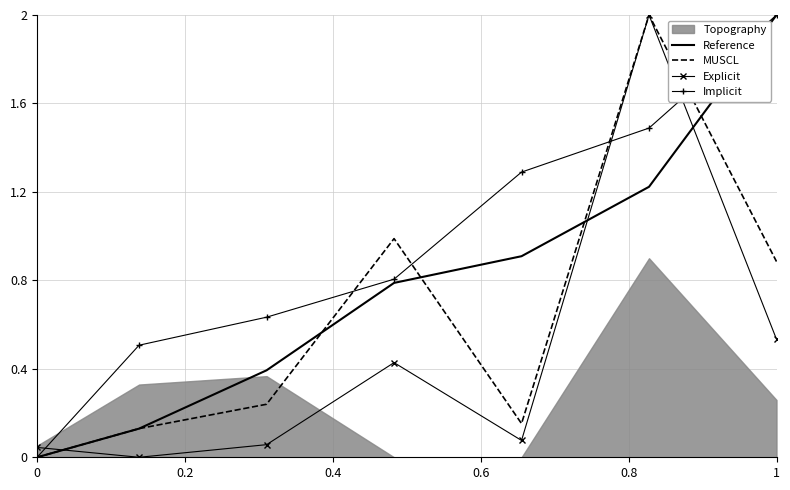

List the series in order of their peak value, highest first.

Reference, MUSCL, Explicit, Implicit